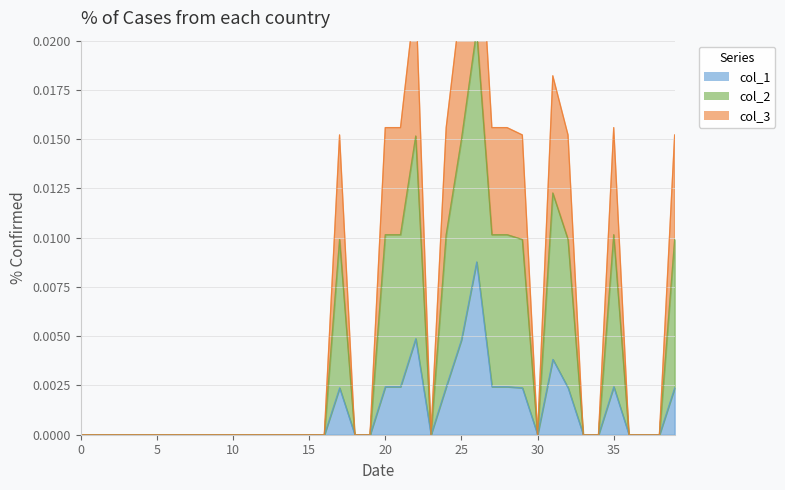

Is it true that col_1 equals 0.0 at 30?

False